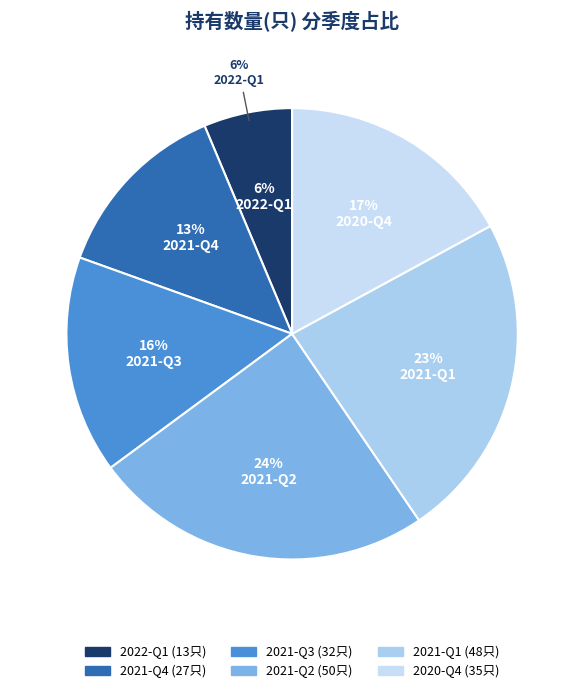

Which slice is the smallest?

2022-Q1